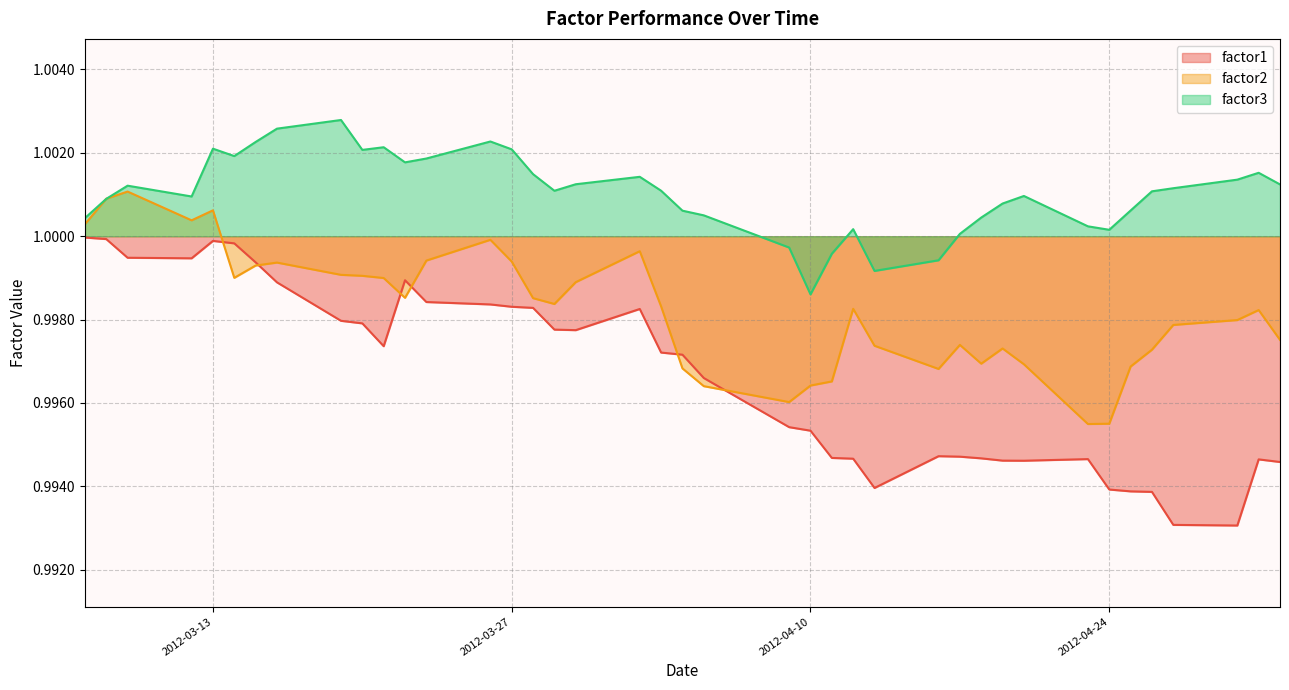

Which series has the largest total across all categories?

factor3